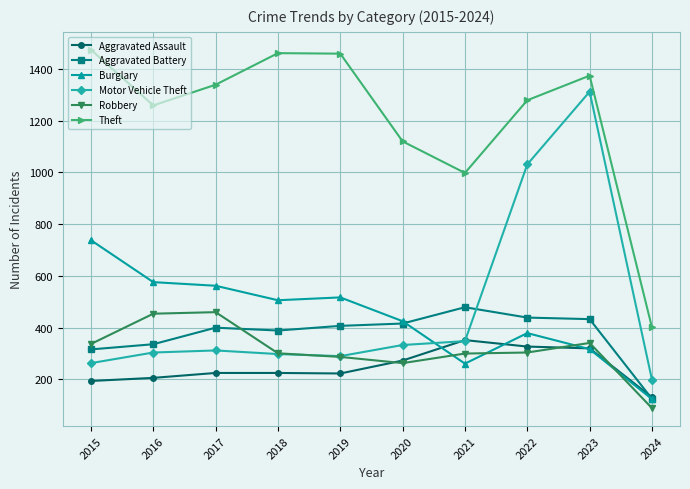

How many categories are shown in the chart?

10